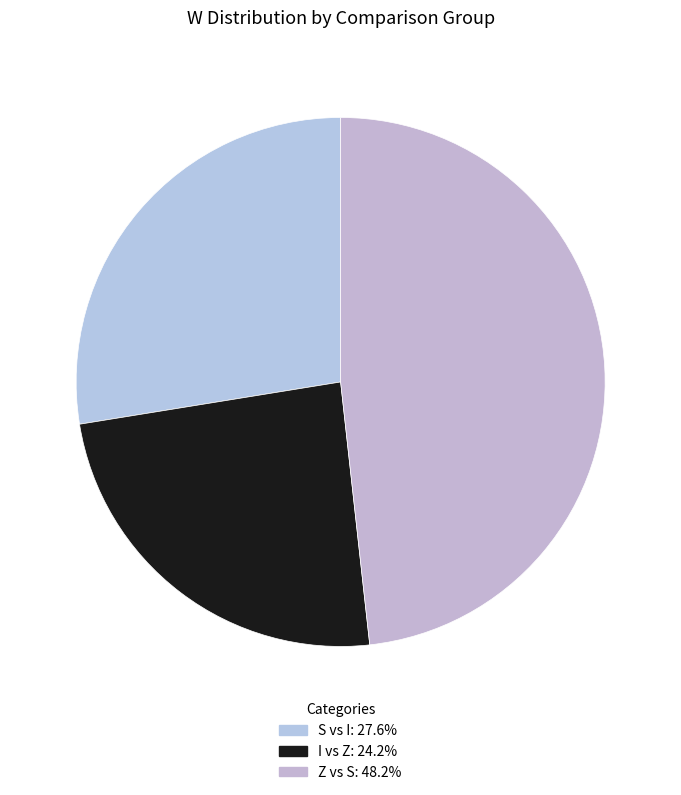

What is the change in value from S vs I to Z vs S?

+123.5